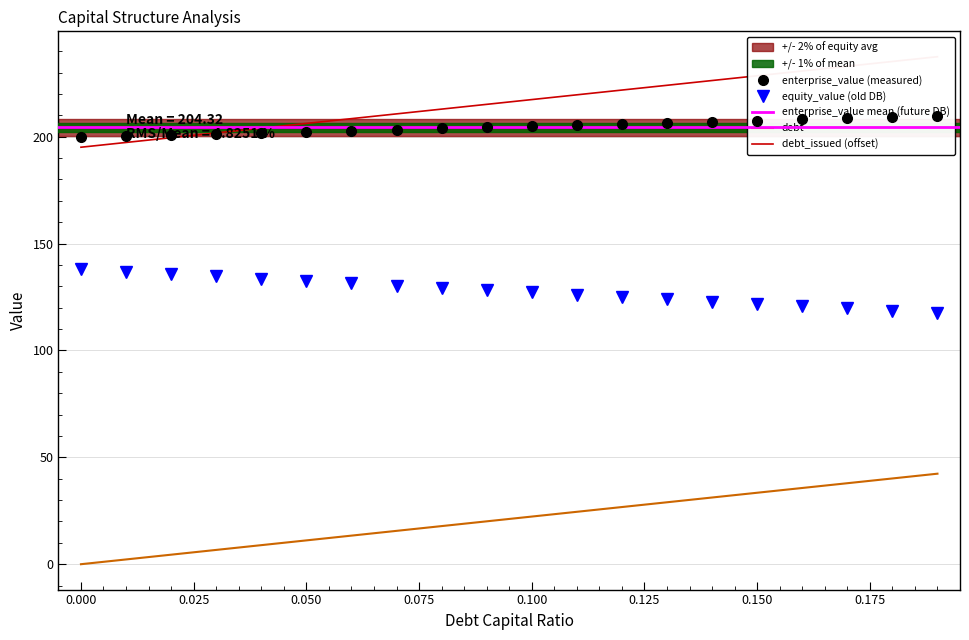

True or false: equity_value and debt_capital cross at least once.

False